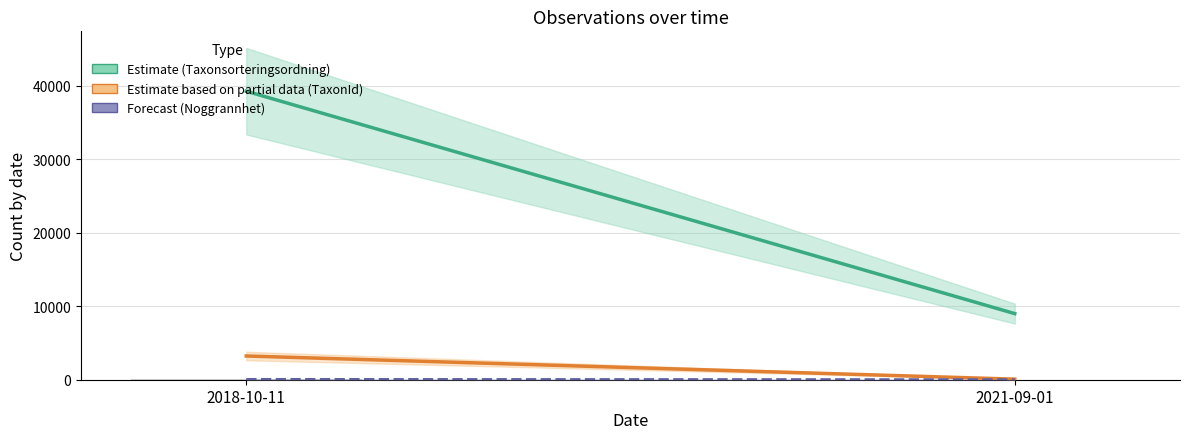

What is the sum of all values?

60